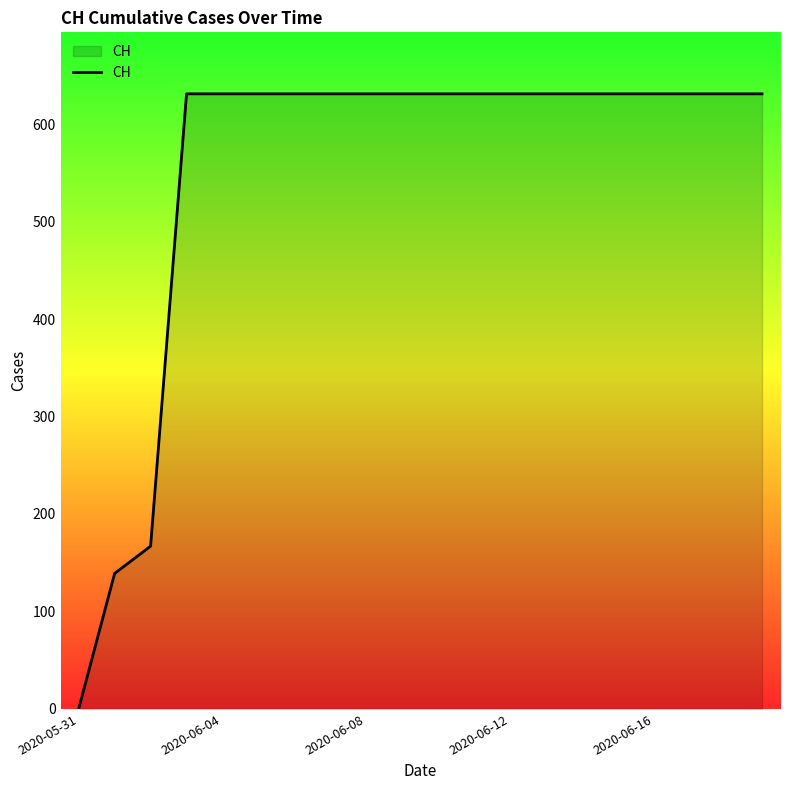

How many series are shown in this chart?

1